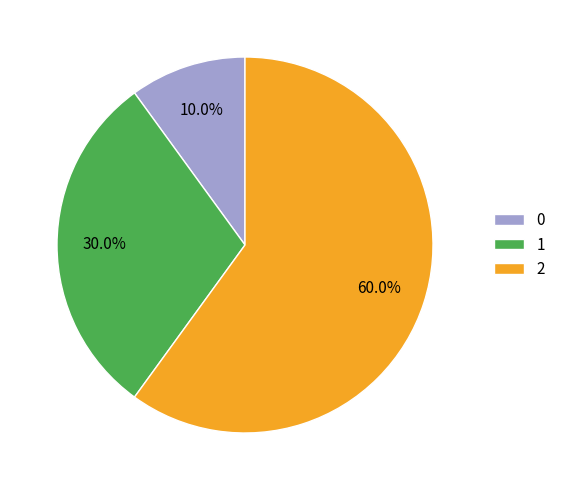

To the nearest percent, what is the difference between the 2 and 1 slice percentages?

30%